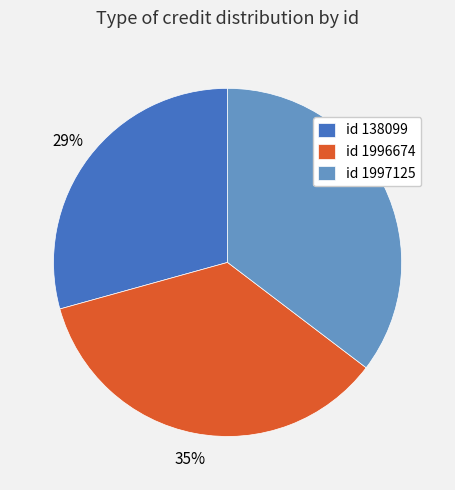

Is it true that id 1997125 is 35% of the pie?

True